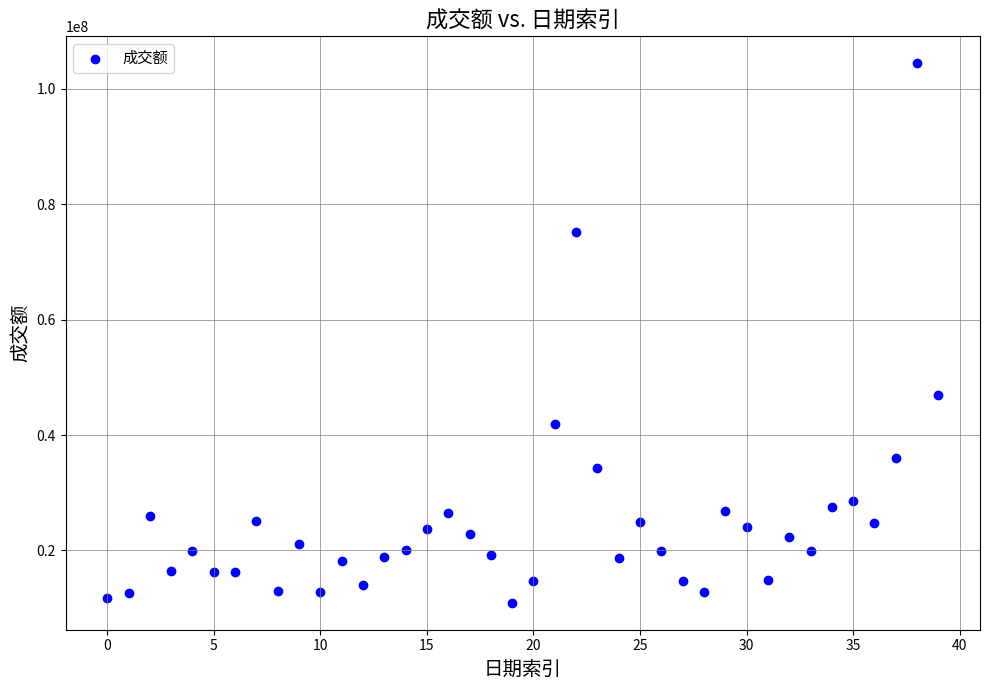

What Y value in the scatter plot is closest to 57681682?

46925114